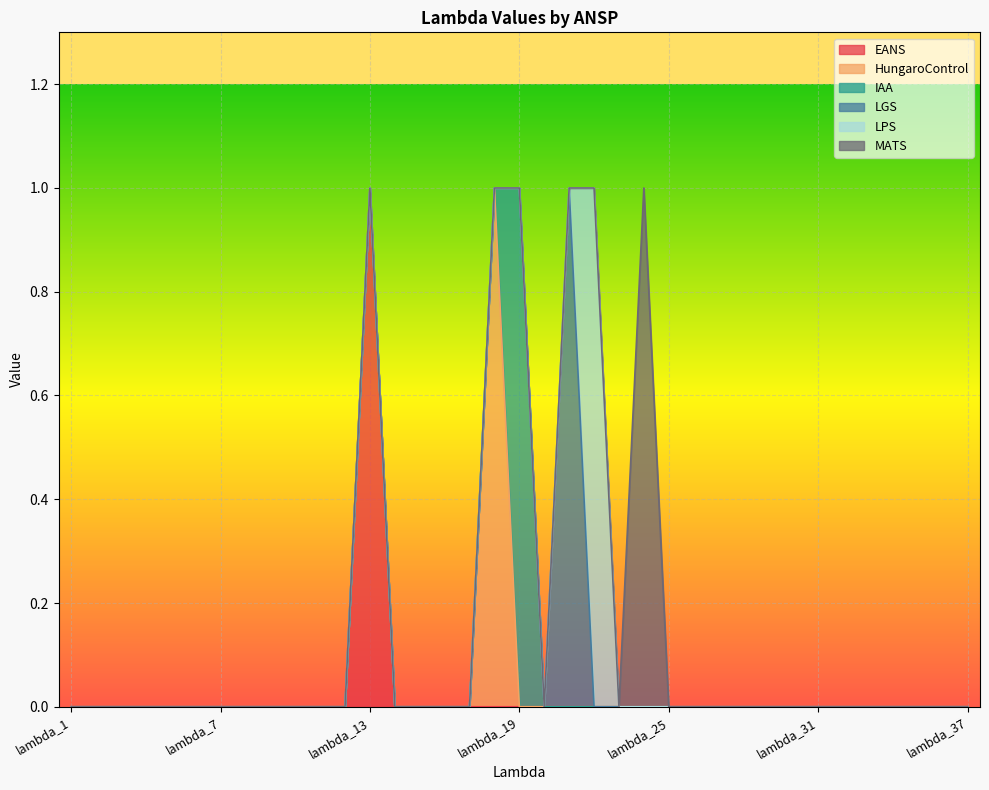

True or false: IAA has a value of 0 at lambda_35.

False